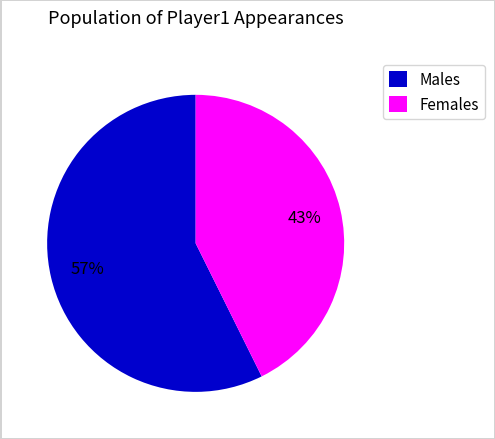

Which slice is the smallest?

Females